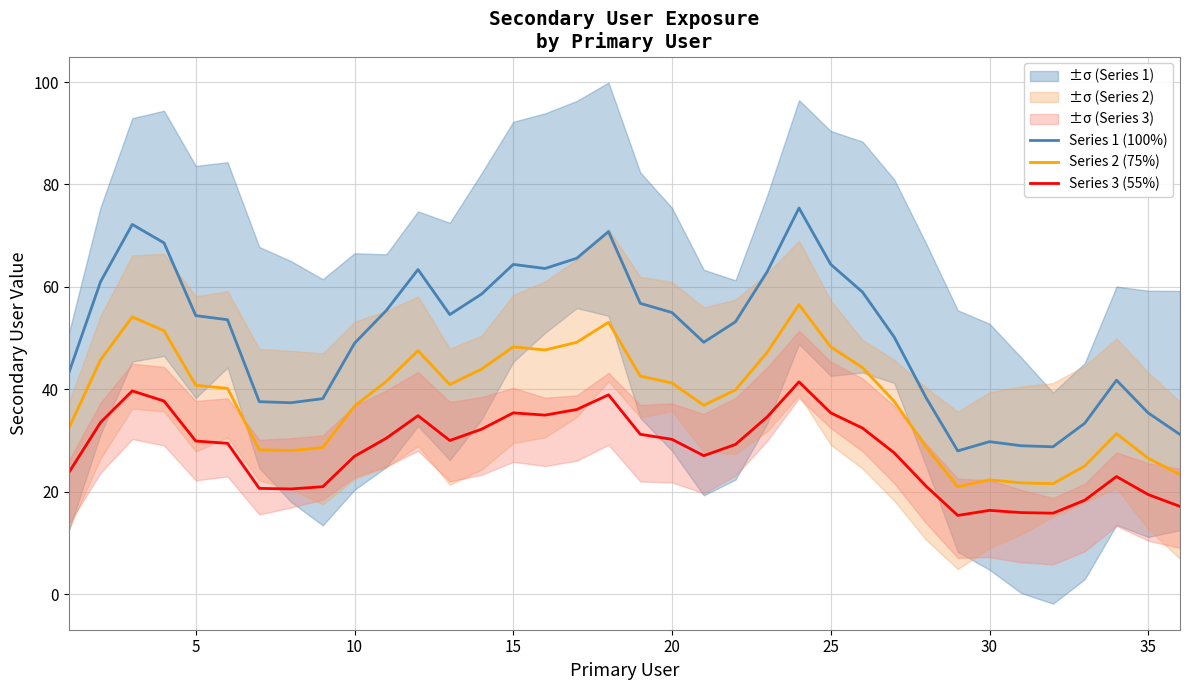

What is the maximum value for Series 3 (55%)?

41.5